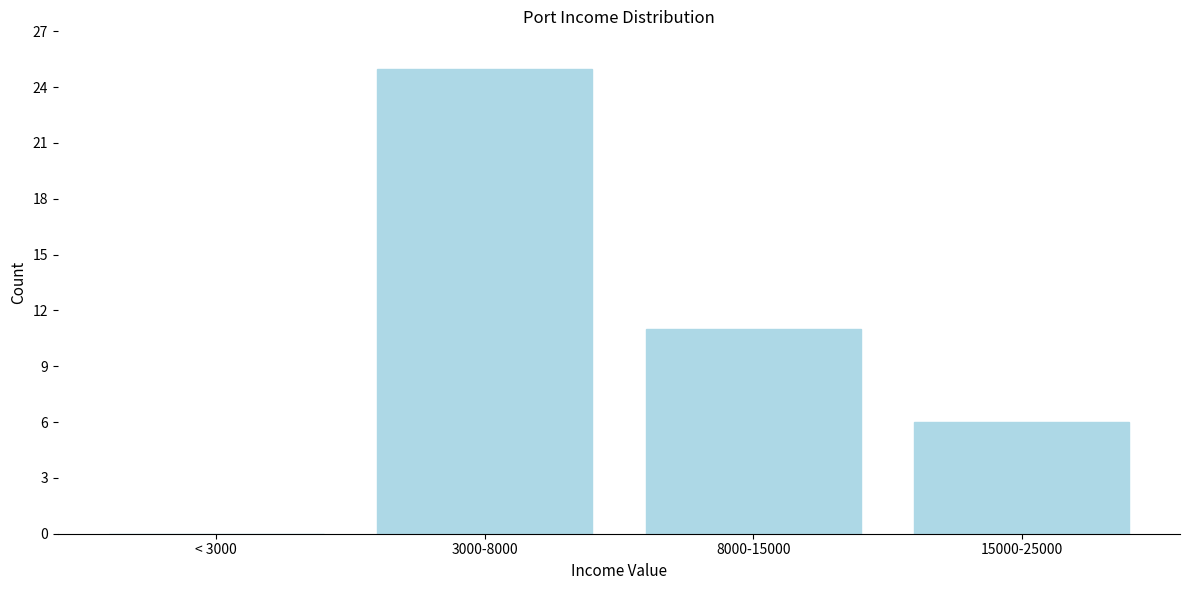

Reading left to right, what are all the values shown in this chart?

< 3000=0	3000-8000=25	8000-15000=11	15000-25000=6